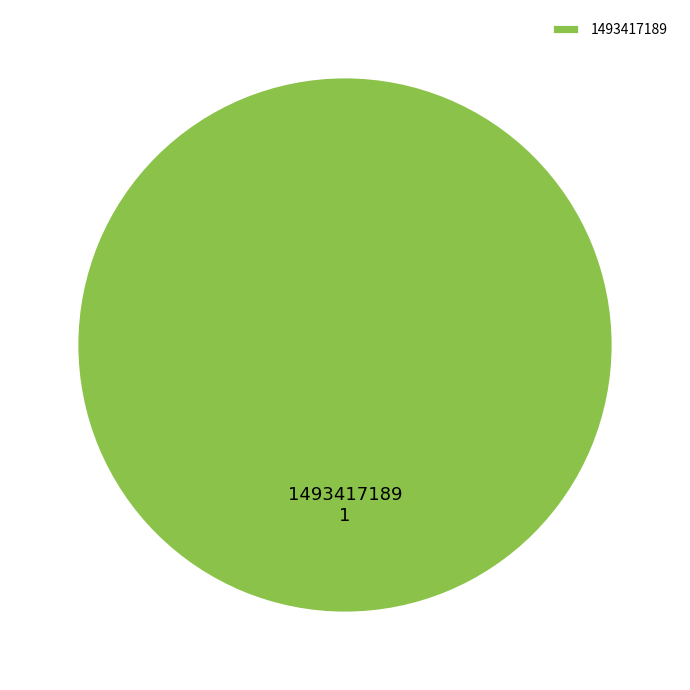

What is the majority slice?

1493417189